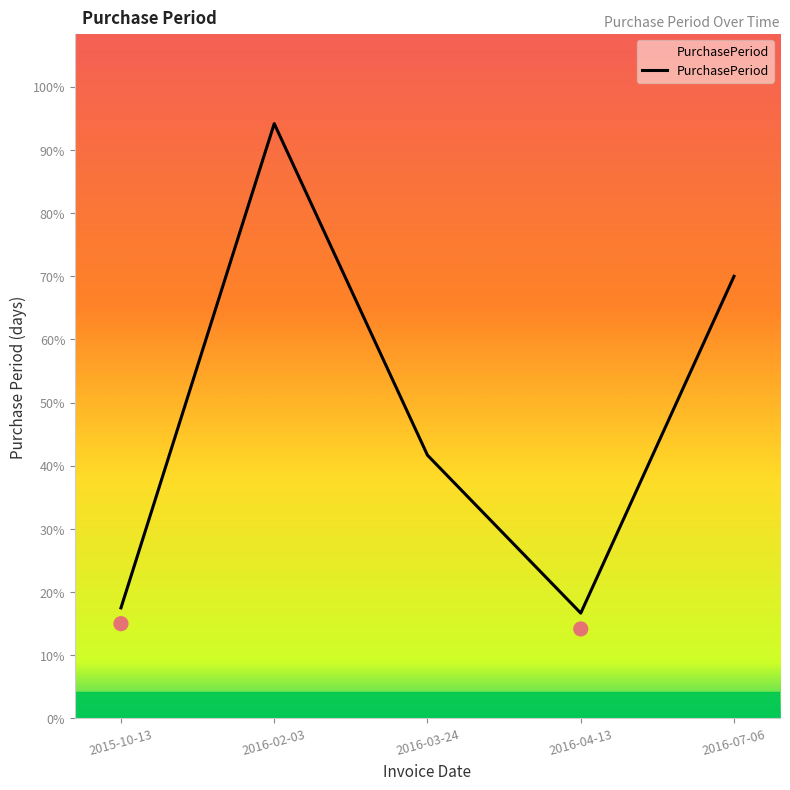

What is the change in value from 2016-02-03 to 2016-07-06?

-29